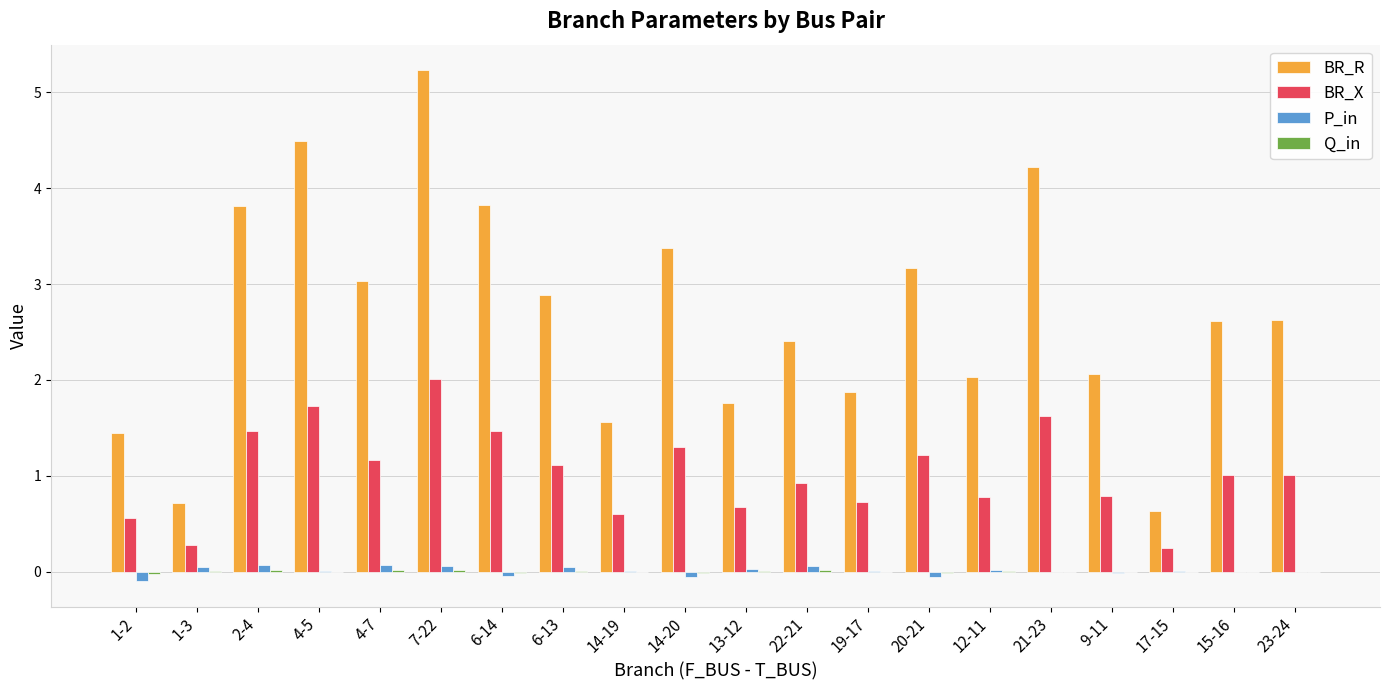

At which category does the chart reach its peak across all series?

7-22